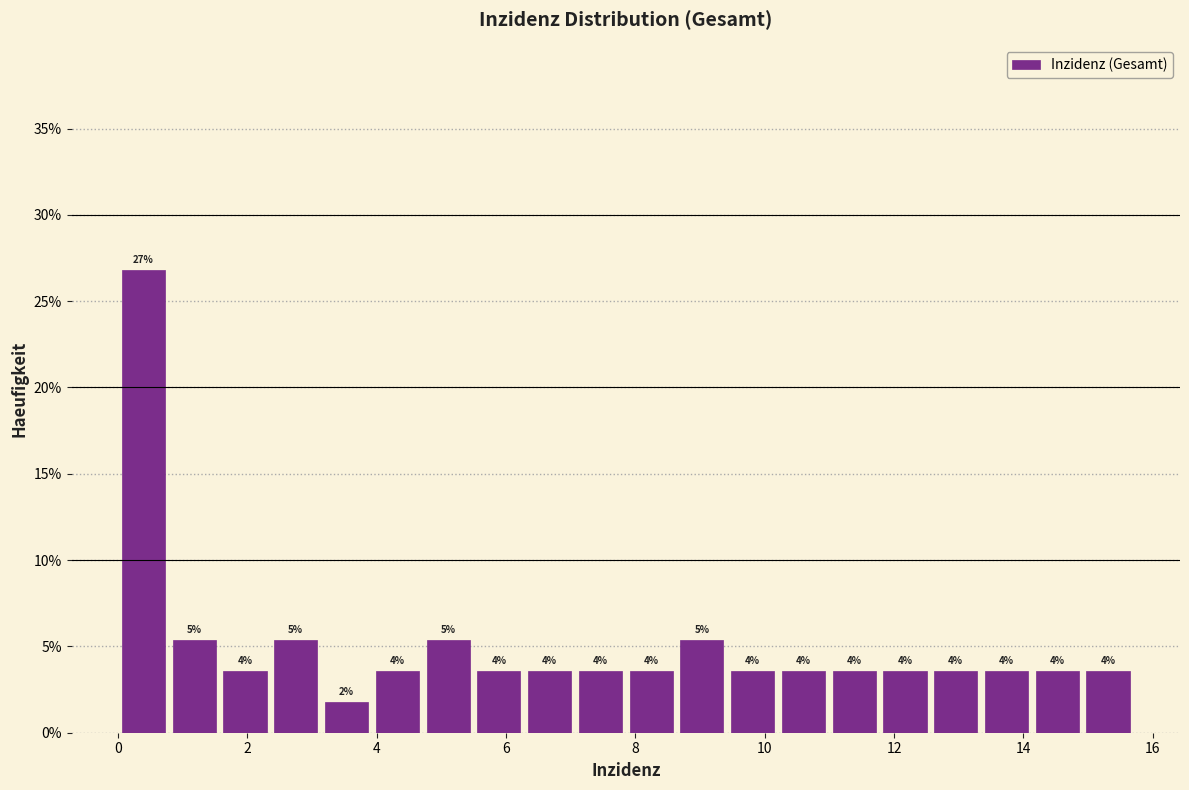

Read against the x-axis, roughly where is the centre of the tallest bar?

0.4